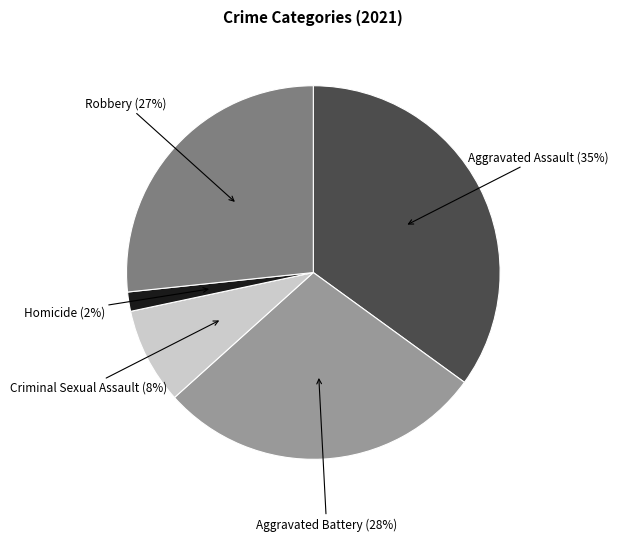

Does any single category account for the majority?

No